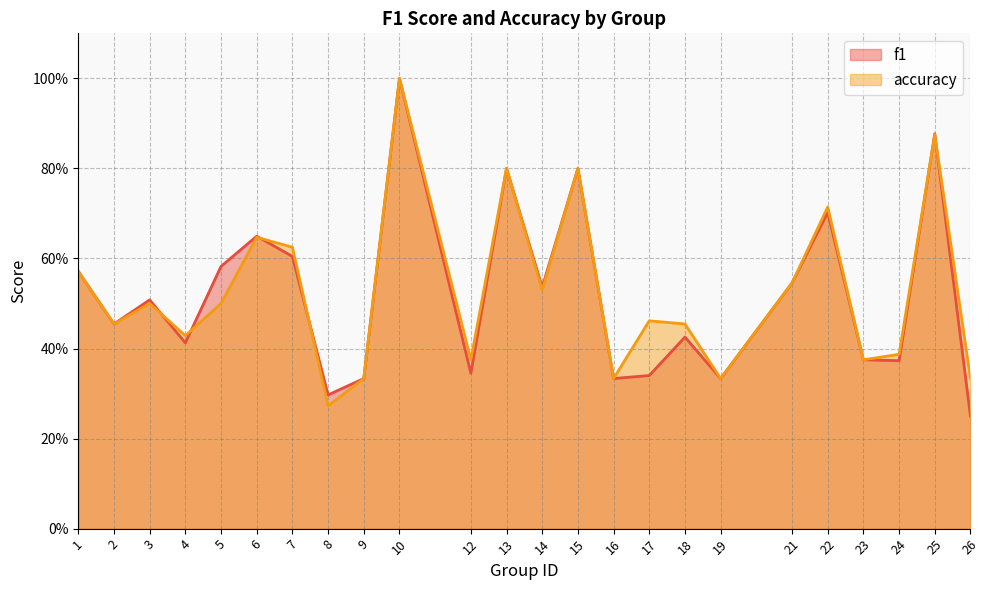

True or false: accuracy has a value of 1.2 at 22.

False